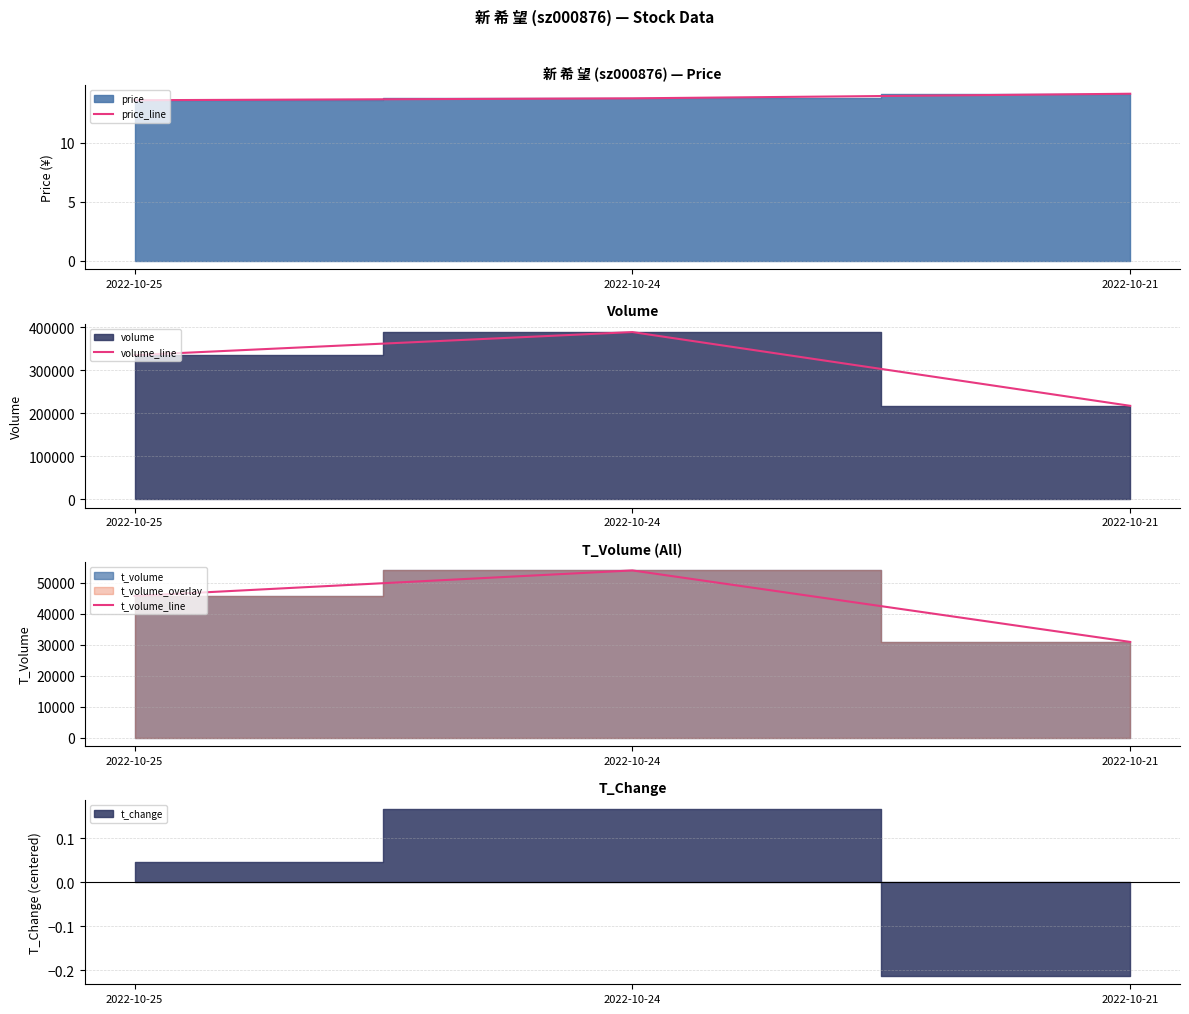

What is the smallest value displayed?

13.6